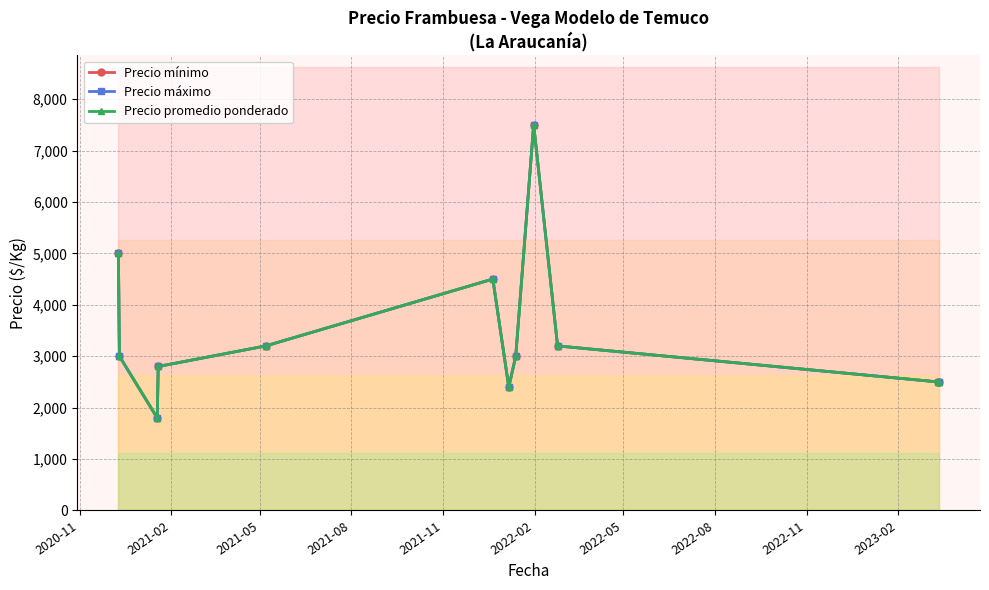

Which series has the largest total across all categories?

Precio mínimo